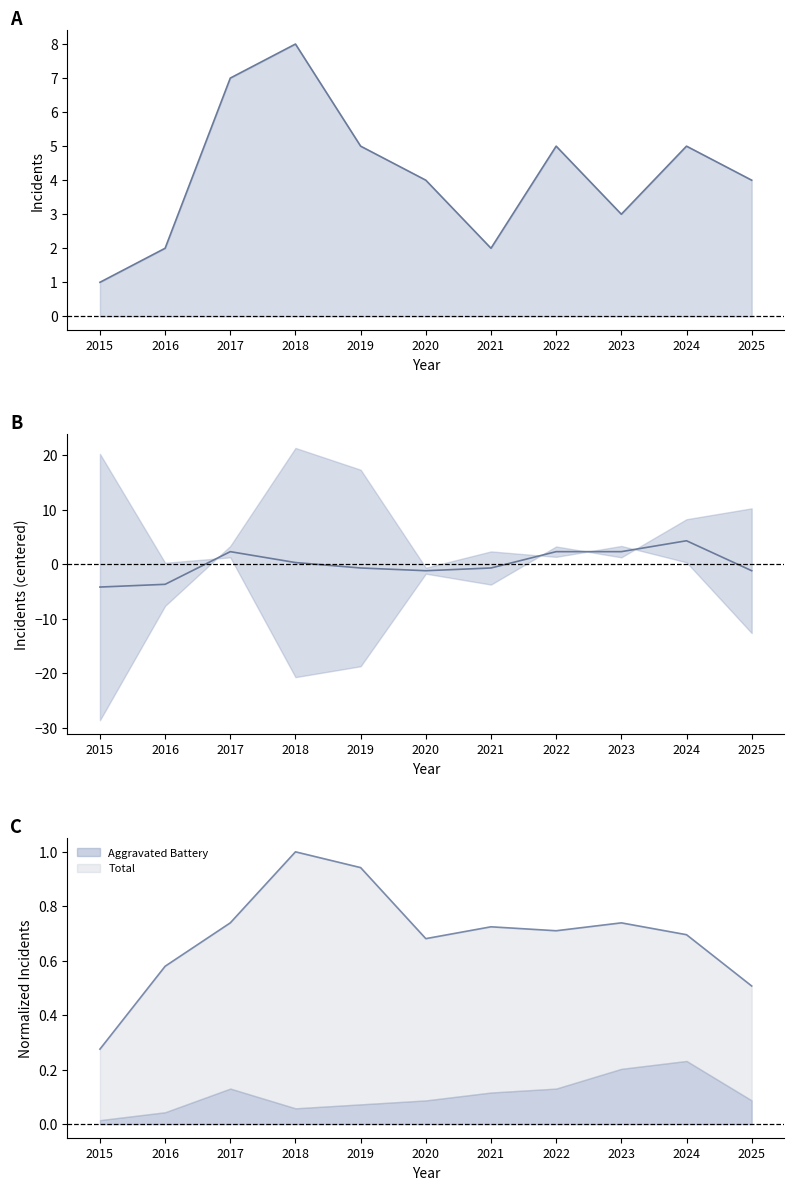

What is the value of the Aggravated Assault point at the 5th from the left?

5.0